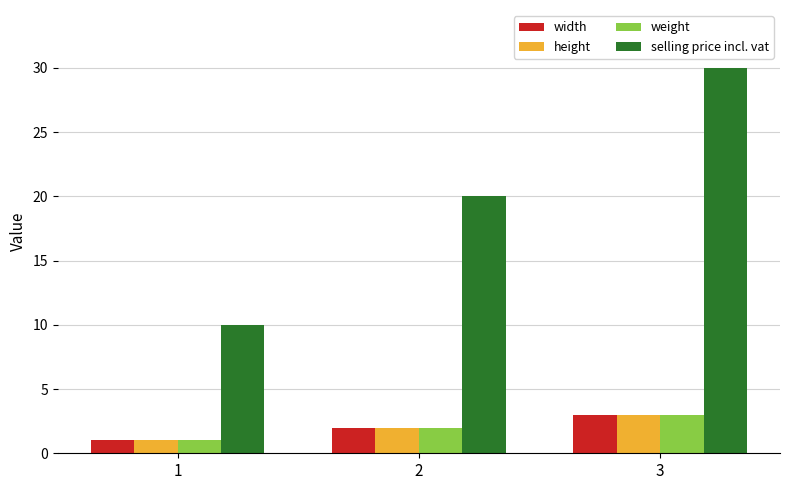

What are all the series names shown in the legend?

width, height, weight, selling price incl. vat